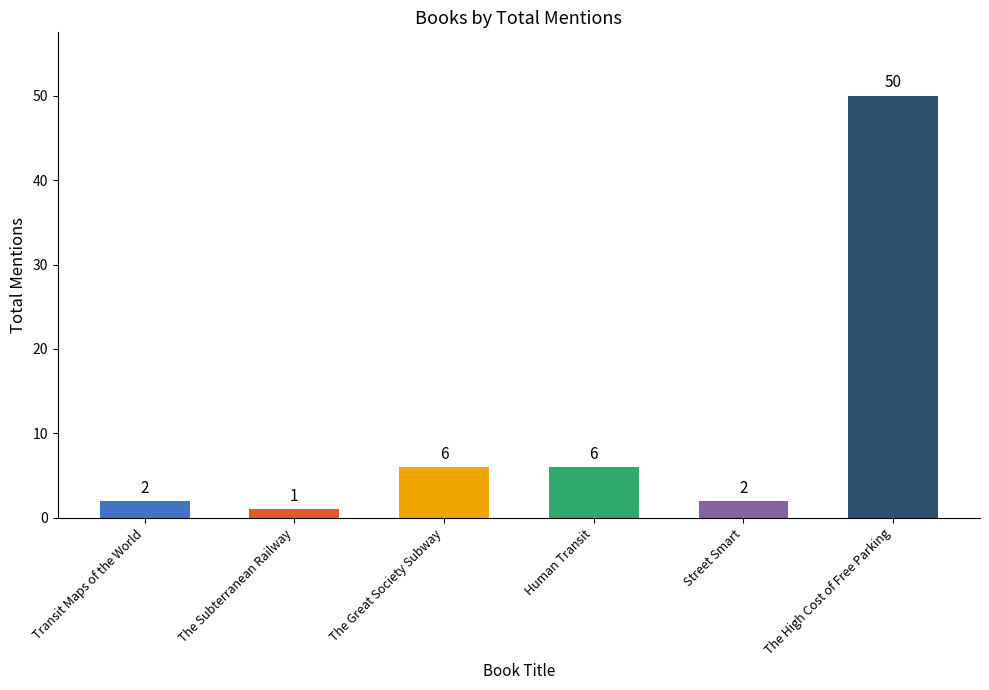

True or false: the data shows 2 at Transit Maps of the World.

True